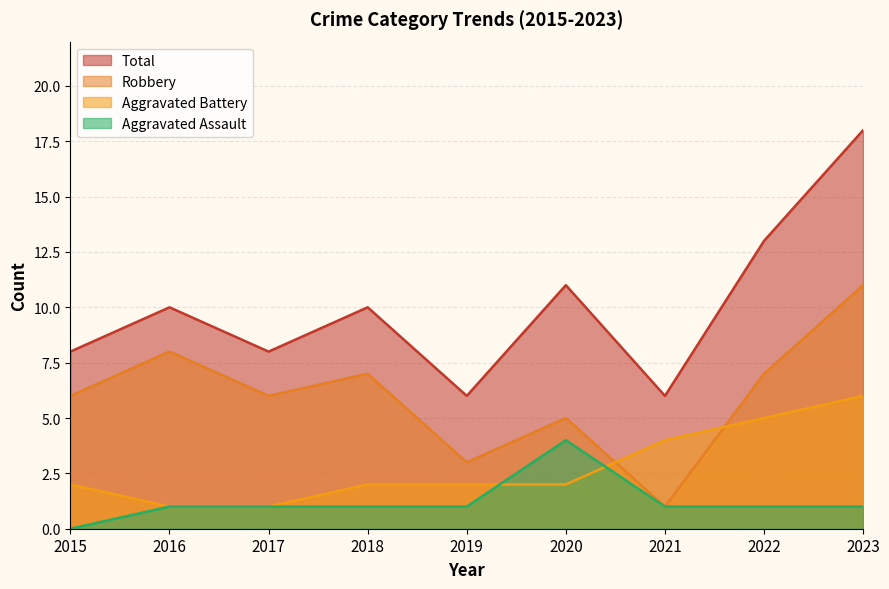

What is the sum of the Aggravated Battery values at 2021 and 2022?

9